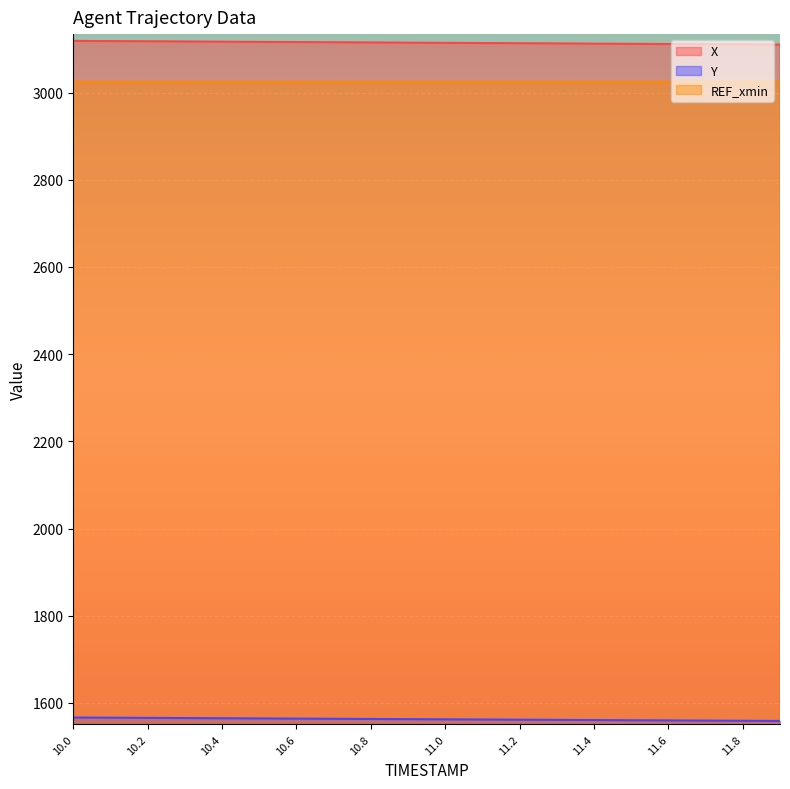

How many values in the Y series are below 1562?

8